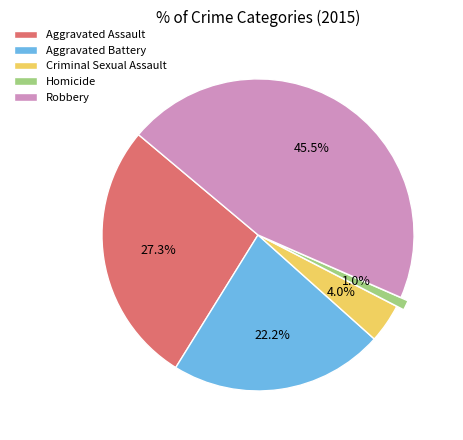

Is there any slice that represents more than half of the pie?

No